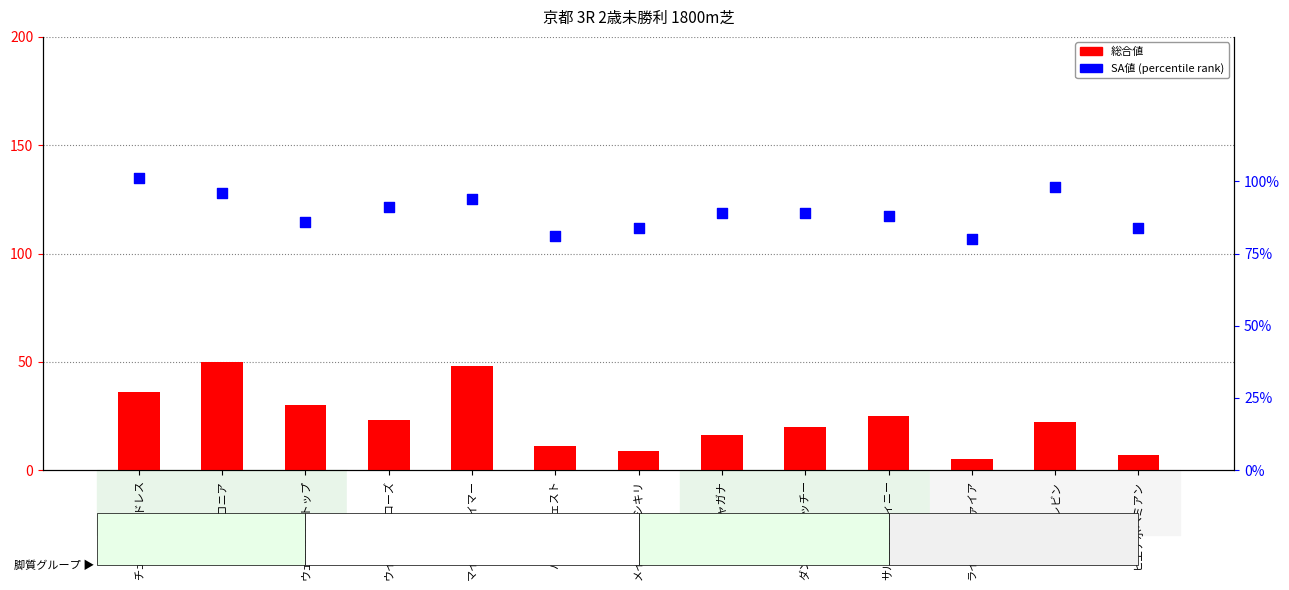

At how many categories does at least one series exceed 31?

13